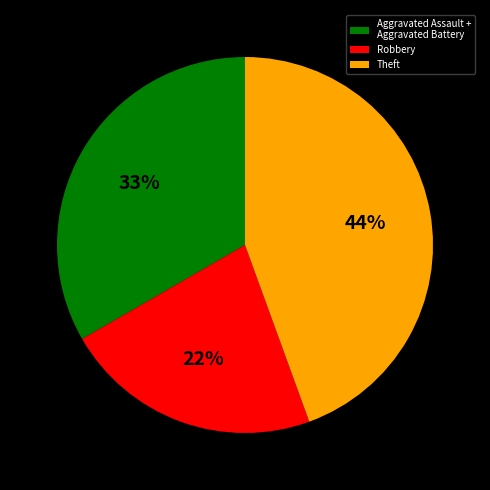

Rank the categories by value from highest to lowest.

Theft, Aggravated Assault + Aggravated Battery, Robbery